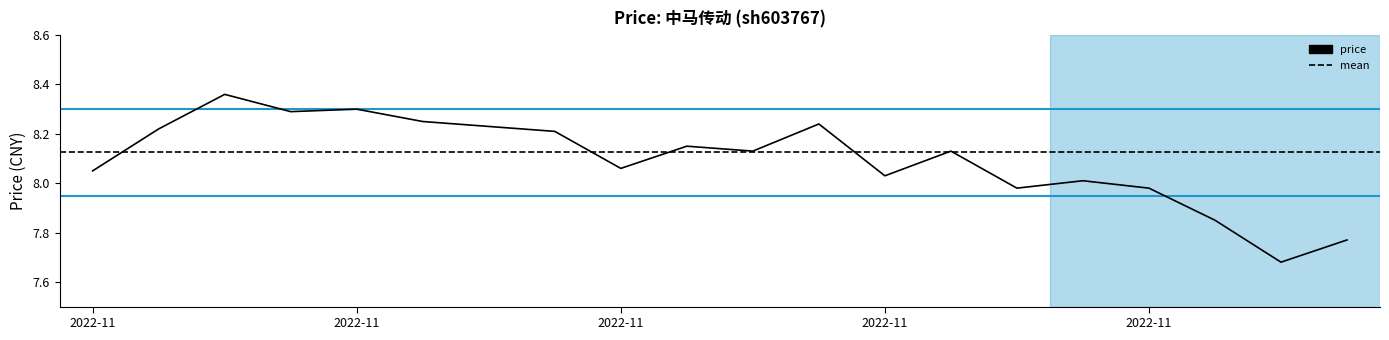

Rank the categories by value from lowest to highest.

2022-11-28, 2022-11-29, 2022-11-25, 2022-11-22, 2022-11-24, 2022-11-23, 2022-11-18, 2022-11-02, 2022-11-14, 2022-11-16, 2022-11-21, 2022-11-15, 2022-11-11, 2022-11-03, 2022-11-10, 2022-11-17, 2022-11-09, 2022-11-07, 2022-11-08, 2022-11-04